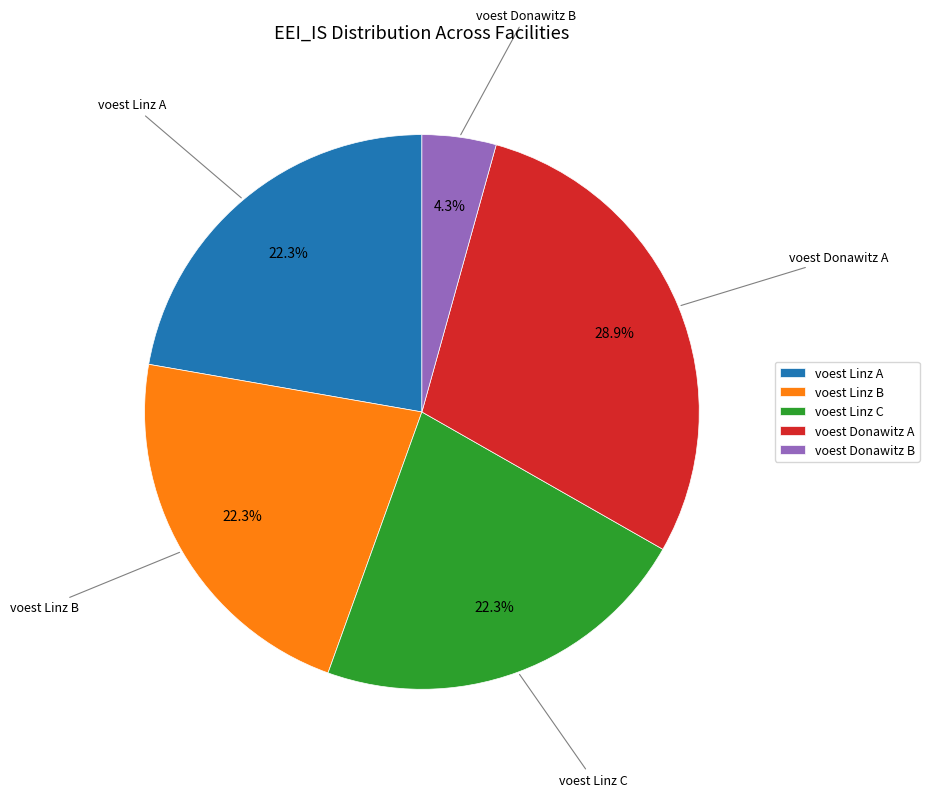

Approximately how many times larger is the value at voest Linz A compared to voest Linz B?

1.0